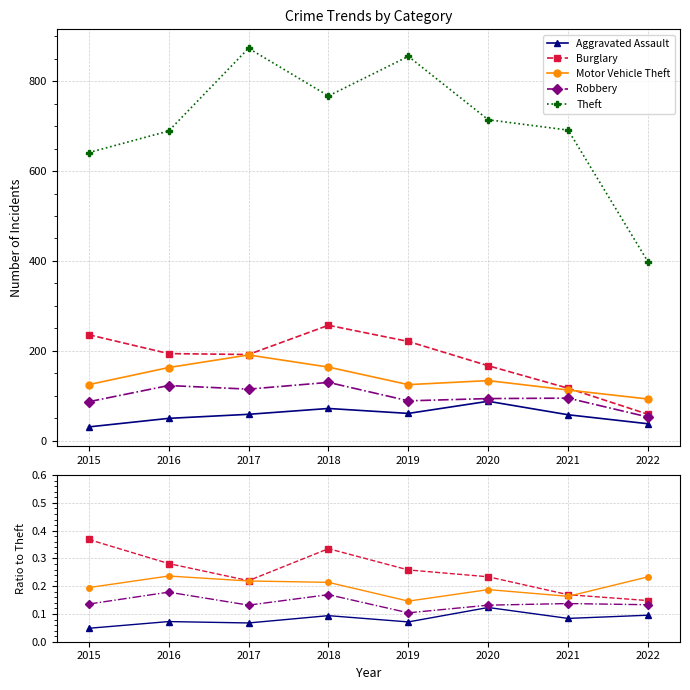

What is the value of the Aggravated Assault point at the 5th from the left?

0.1